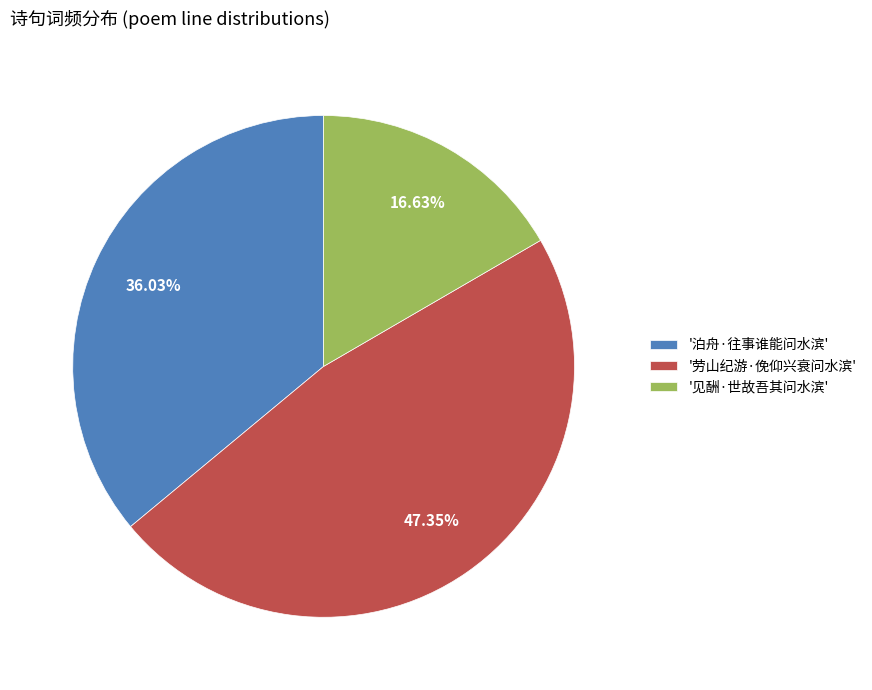

Is the sum of '劳山纪游·俛仰兴衰问水滨' and '见酬·世故吾其问水滨' greater than half?

Yes